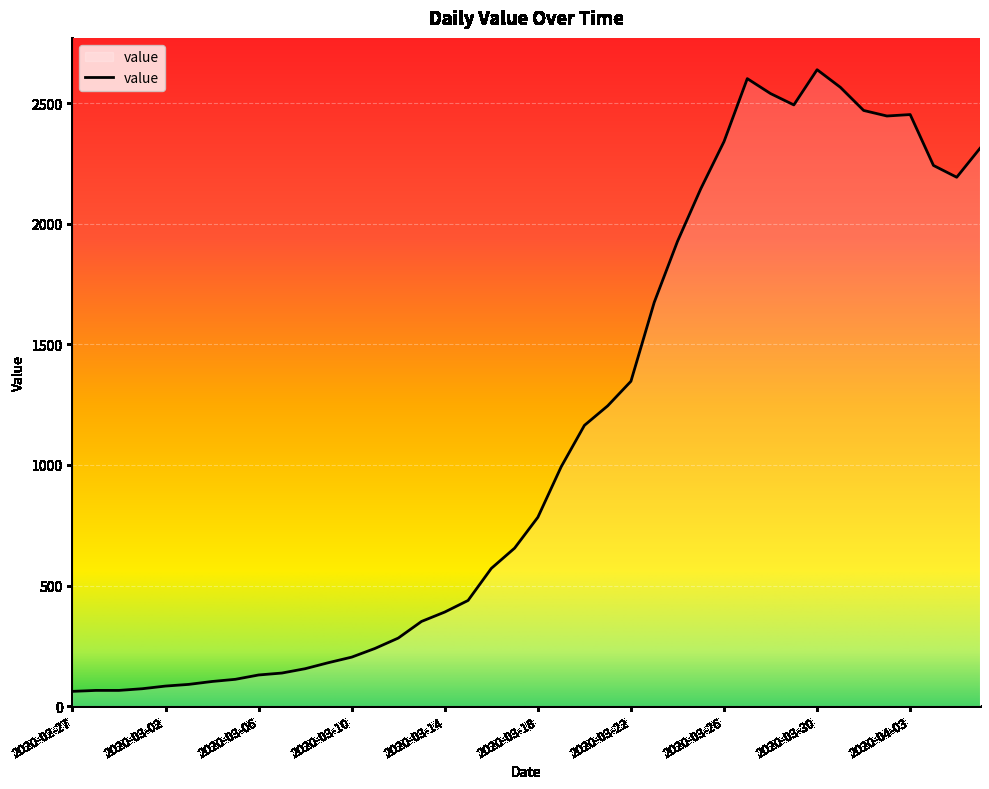

What is the difference between the maximum and minimum values?

2578